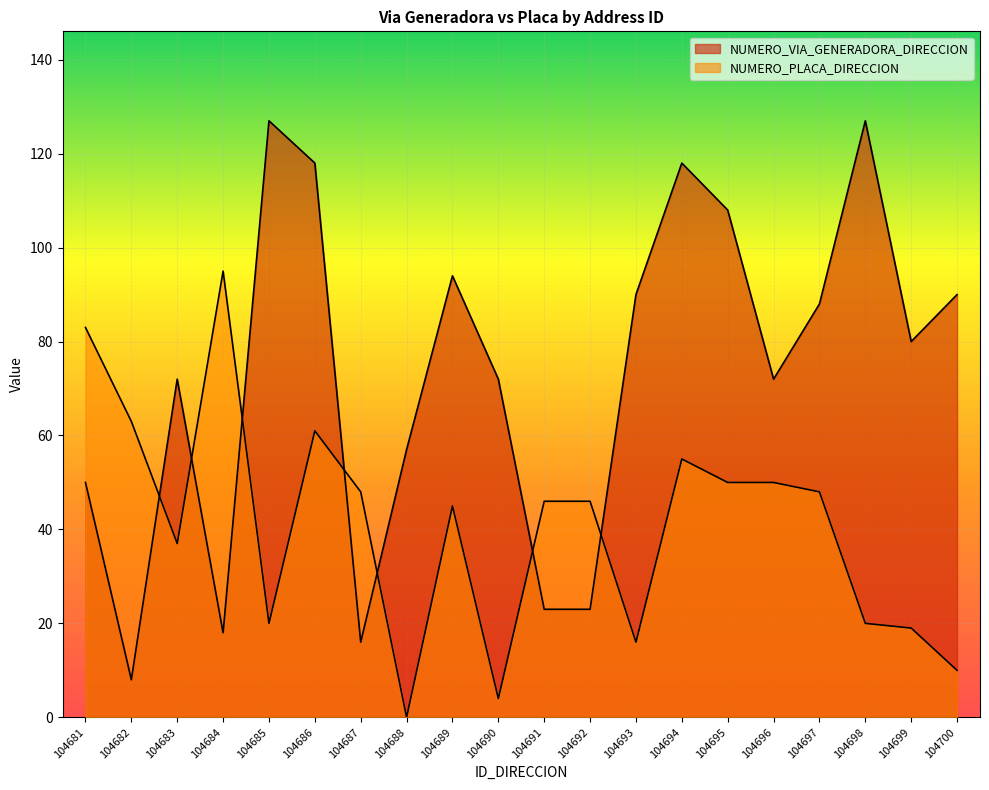

The value of NUMERO_VIA_GENERADORA_DIRECCION at 104682 is 14. True or false?

False